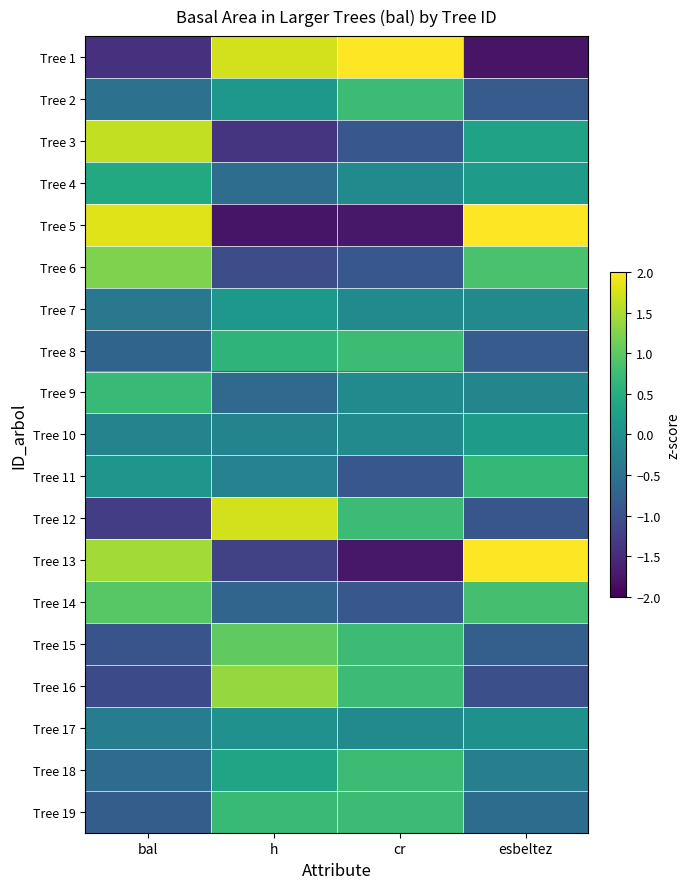

Reading right to left, extract all data points from this chart.

Tree 1: esbeltez=-1.8	cr=2.4	h=1.7	bal=-1.4
Tree 2: esbeltez=-0.9	cr=0.7	h=0.1	bal=-0.5
Tree 3: esbeltez=0.3	cr=-0.9	h=-1.4	bal=1.6
Tree 4: esbeltez=0.2	cr=-0.1	h=-0.6	bal=0.4
Tree 5: esbeltez=2.2	cr=-1.7	h=-1.8	bal=1.8
Tree 6: esbeltez=0.8	cr=-0.9	h=-1.1	bal=1.2
Tree 7: esbeltez=-0.1	cr=-0.1	h=0.1	bal=-0.4
Tree 8: esbeltez=-0.8	cr=0.7	h=0.6	bal=-0.7
Tree 9: esbeltez=-0.2	cr=-0.1	h=-0.6	bal=0.7
Tree 10: esbeltez=0.2	cr=-0.1	h=-0.2	bal=-0.2
Tree 11: esbeltez=0.7	cr=-0.9	h=-0.2	bal=0.1
Tree 12: esbeltez=-0.9	cr=0.7	h=1.7	bal=-1.3
Tree 13: esbeltez=2.2	cr=-1.7	h=-1.2	bal=1.4
Tree 14: esbeltez=0.8	cr=-0.9	h=-0.7	bal=1.0
Tree 15: esbeltez=-0.8	cr=0.7	h=1.0	bal=-1.0
Tree 16: esbeltez=-1.0	cr=0.7	h=1.4	bal=-1.1
Tree 17: esbeltez=0.0	cr=-0.1	h=0.0	bal=-0.3
Tree 18: esbeltez=-0.3	cr=0.7	h=0.3	bal=-0.6
Tree 19: esbeltez=-0.6	cr=0.7	h=0.7	bal=-0.8